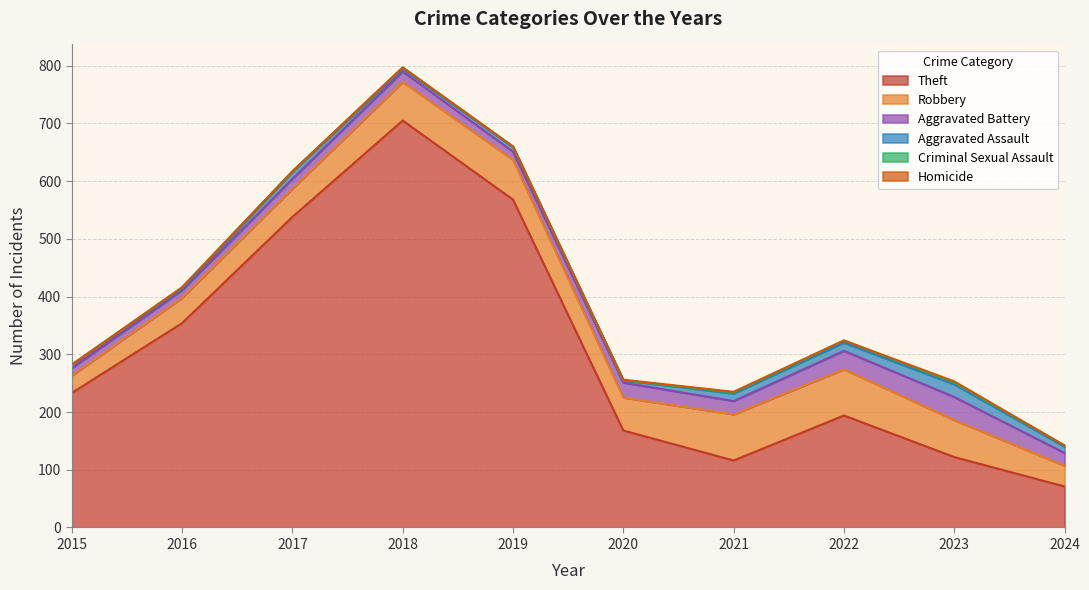

Which series has the largest total across all categories?

Theft